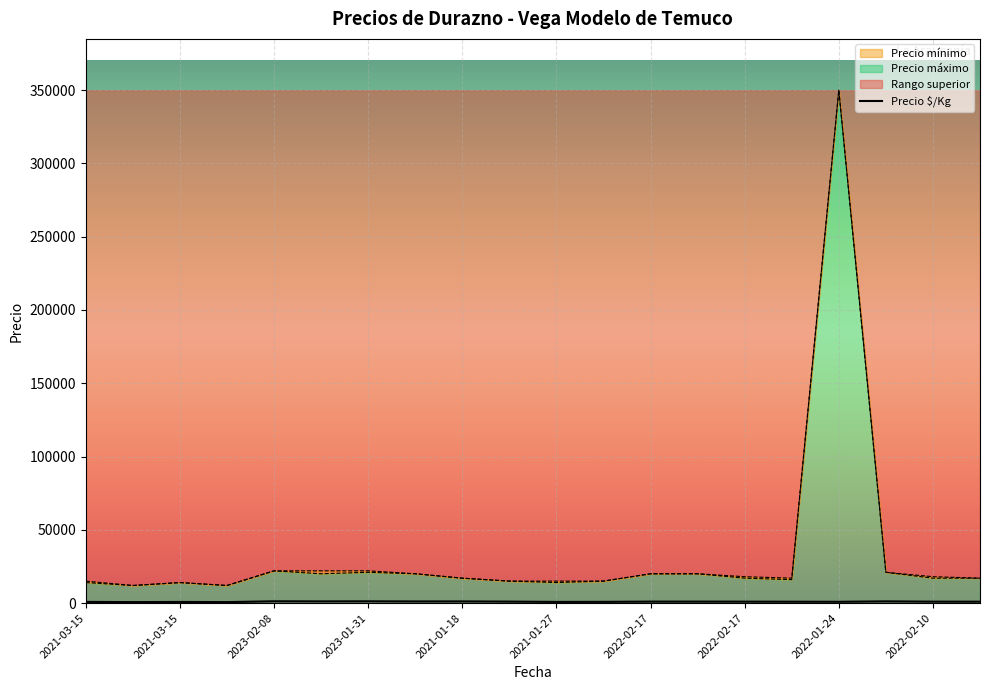

Reading right to left, what are all the values shown in this chart?

Precio $/Kg: 944	970	1167	875	923	973	1000	1000	833	796	1000	1133	1111	1196	1150	1222	667	778	667	807
Precio mínimo: 17000	17000	21000	350000	16000	17000	20000	20000	15000	14000	15000	17000	20000	21000	20000	22000	12000	14000	12000	14000
Precio máximo: 17000	18000	21000	350000	17000	18000	20000	20000	15000	15000	15000	17000	20000	22000	22000	22000	12000	14000	12000	15000